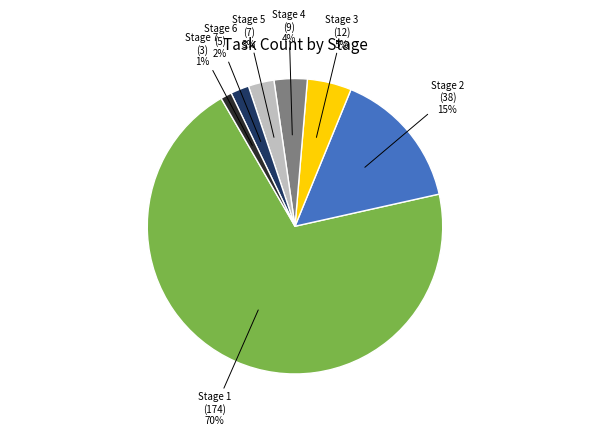

To the nearest percent, what is the difference between the largest and smallest slice percentages?

69%